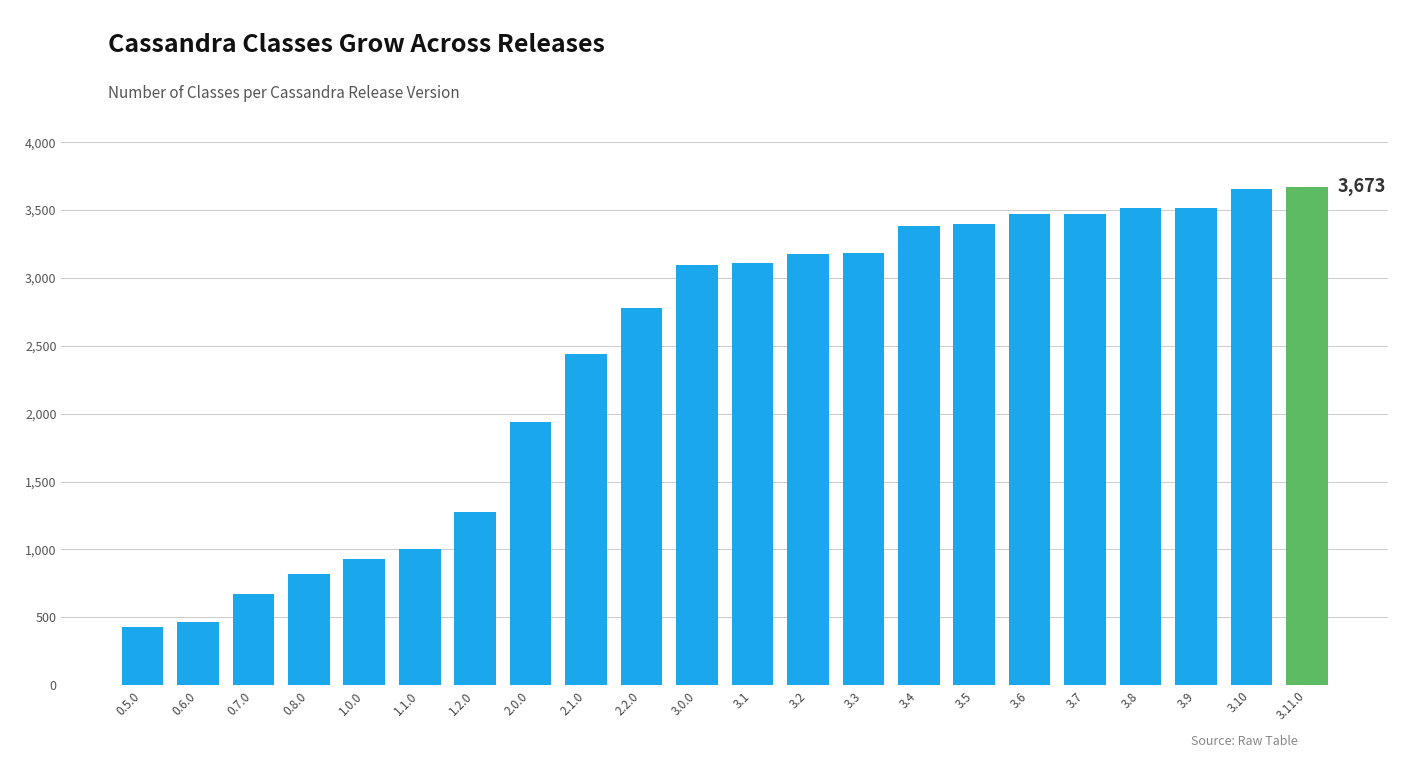

True or false: the data shows 672 at 0.7.0.

True